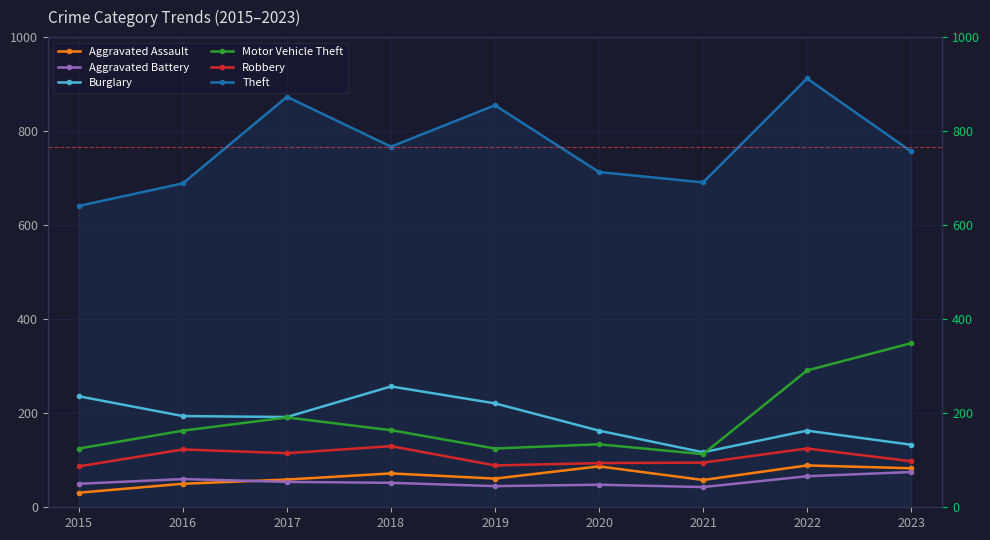

Rank the series by their maximum value, from lowest to highest.

Aggravated Battery, Aggravated Assault, Robbery, Burglary, Motor Vehicle Theft, Theft